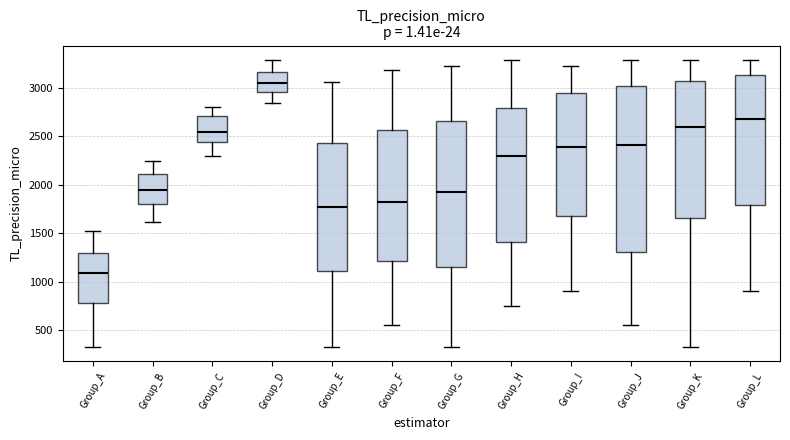

Which box has the highest median line?

Group_D